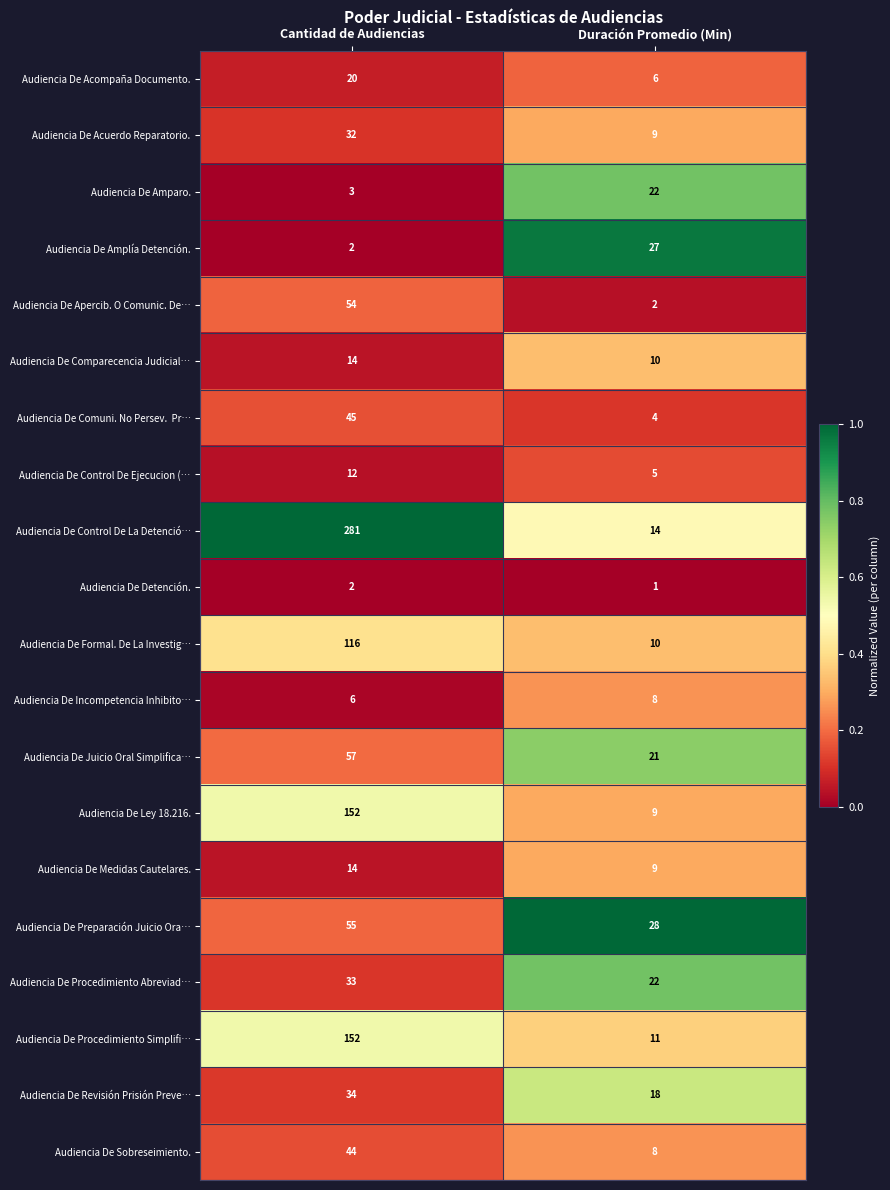

The value of Audiencia De Medidas Cautelares. at Cantidad de Audiencias is 5. True or false?

False